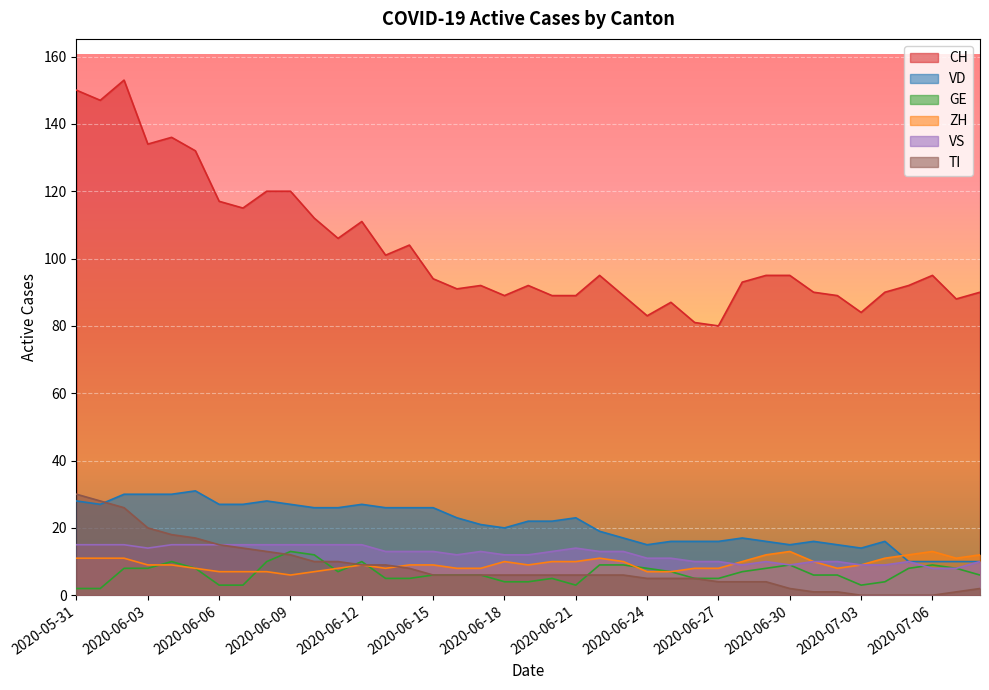

What is the total value across all series at 2020-06-03?

215